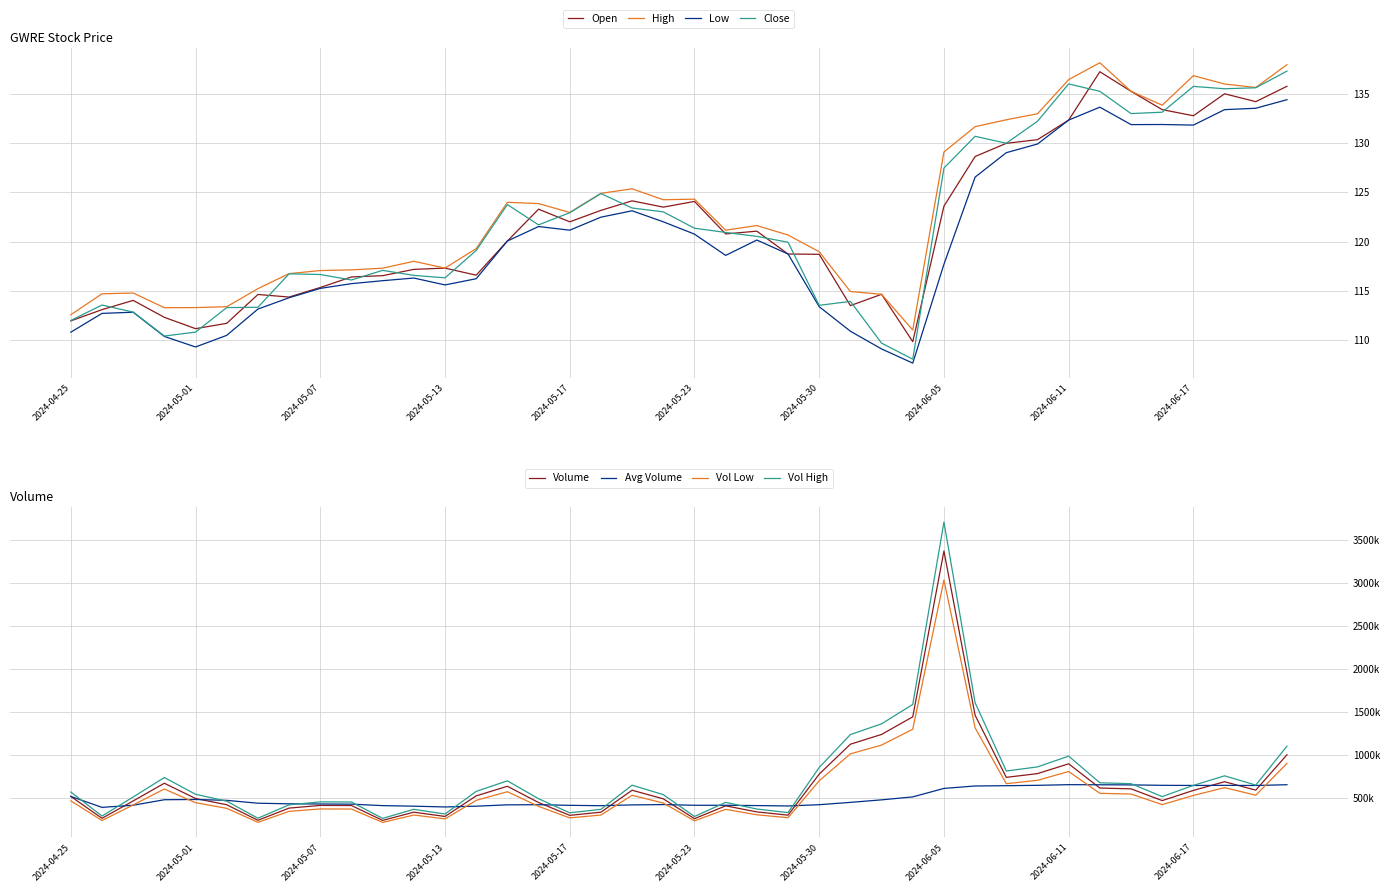

Is it true that High equals 181.5 at 2024-04-25?

False